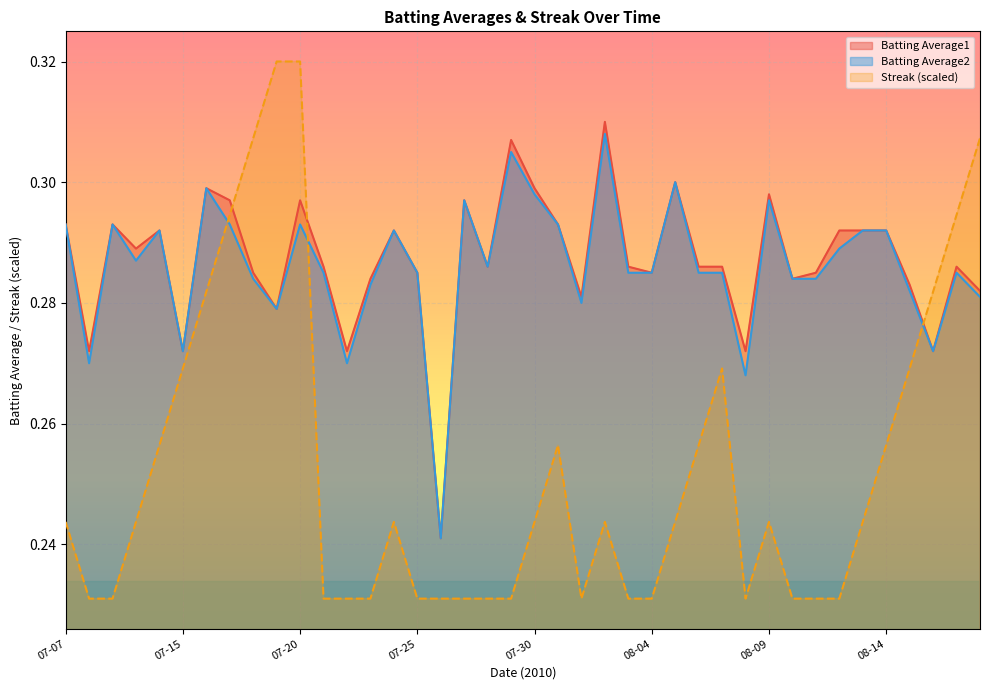

Does the chart display data point markers on the line(s)?

No